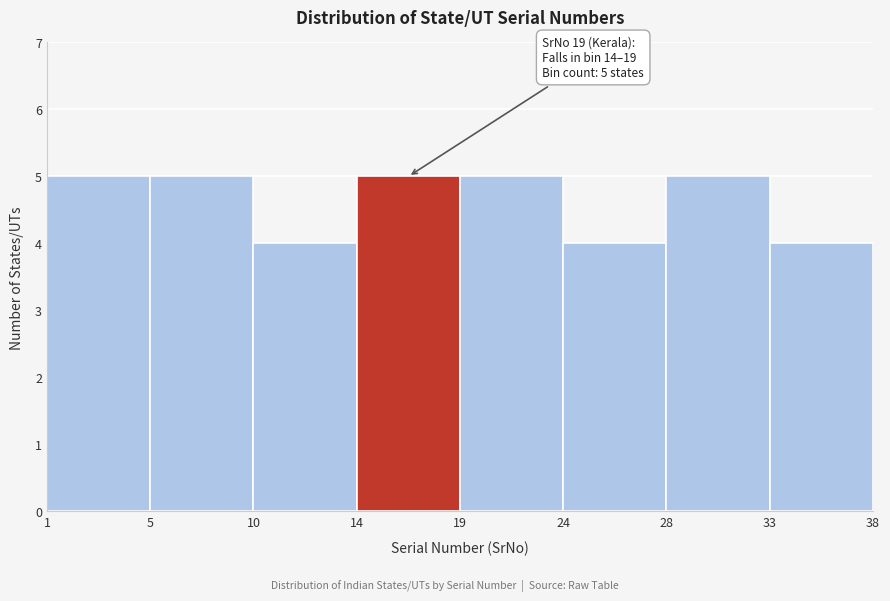

Reading right to left, what are all the values shown in this chart?

4	5	4	5	5	4	5	5